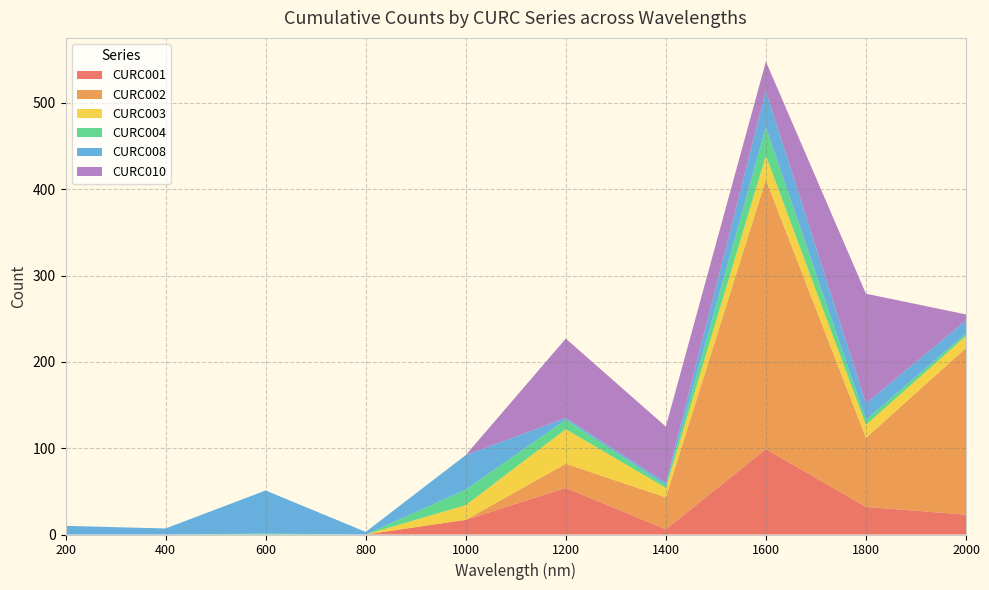

At which category is the sum across all series the highest?

1600